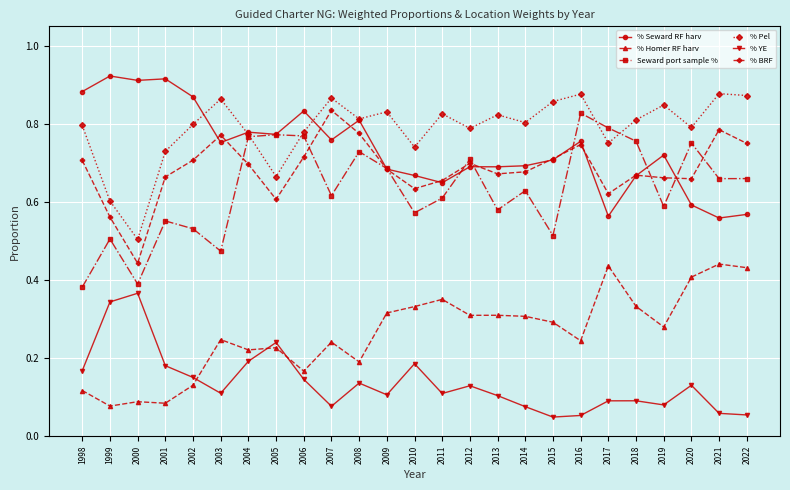

At which category does Seward port sample % reach its first local valley?

2000